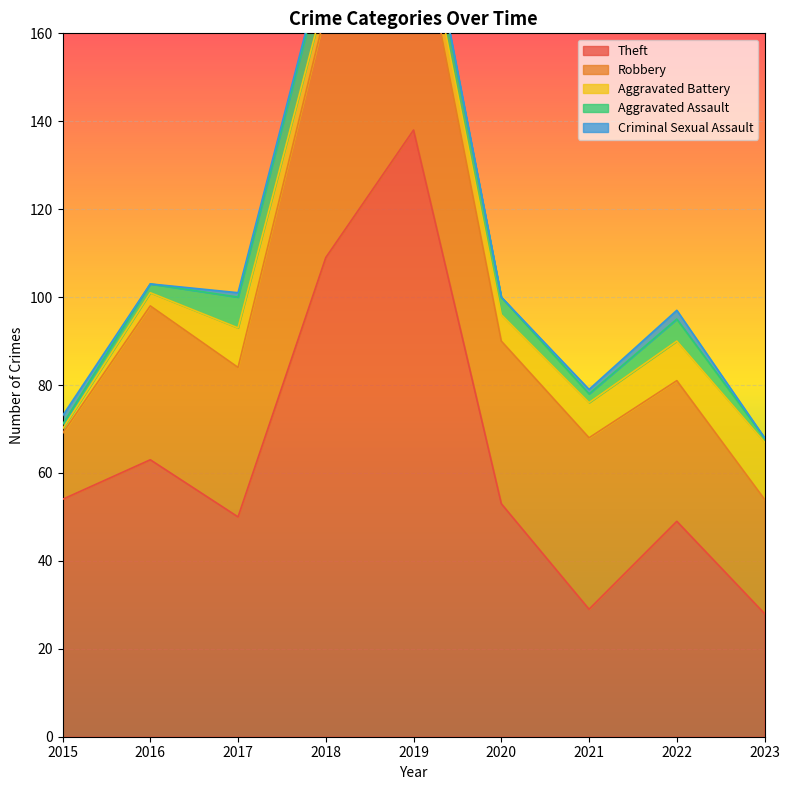

Rank the categories by Robbery value from lowest to highest.

2015, 2023, 2022, 2017, 2016, 2020, 2021, 2019, 2018